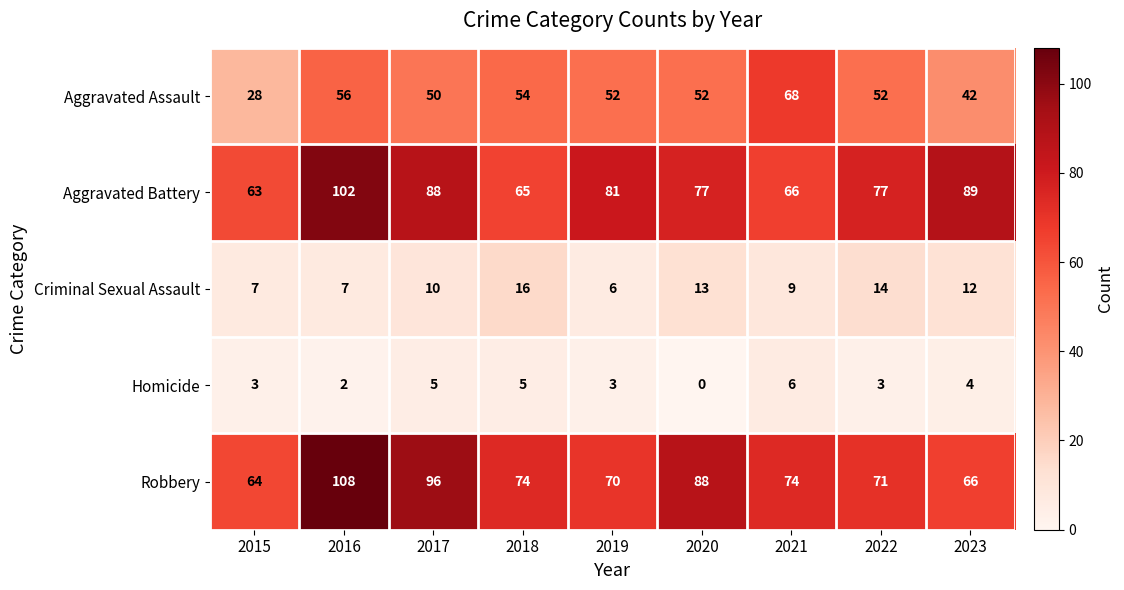

At how many categories does at least one series exceed 70?

8